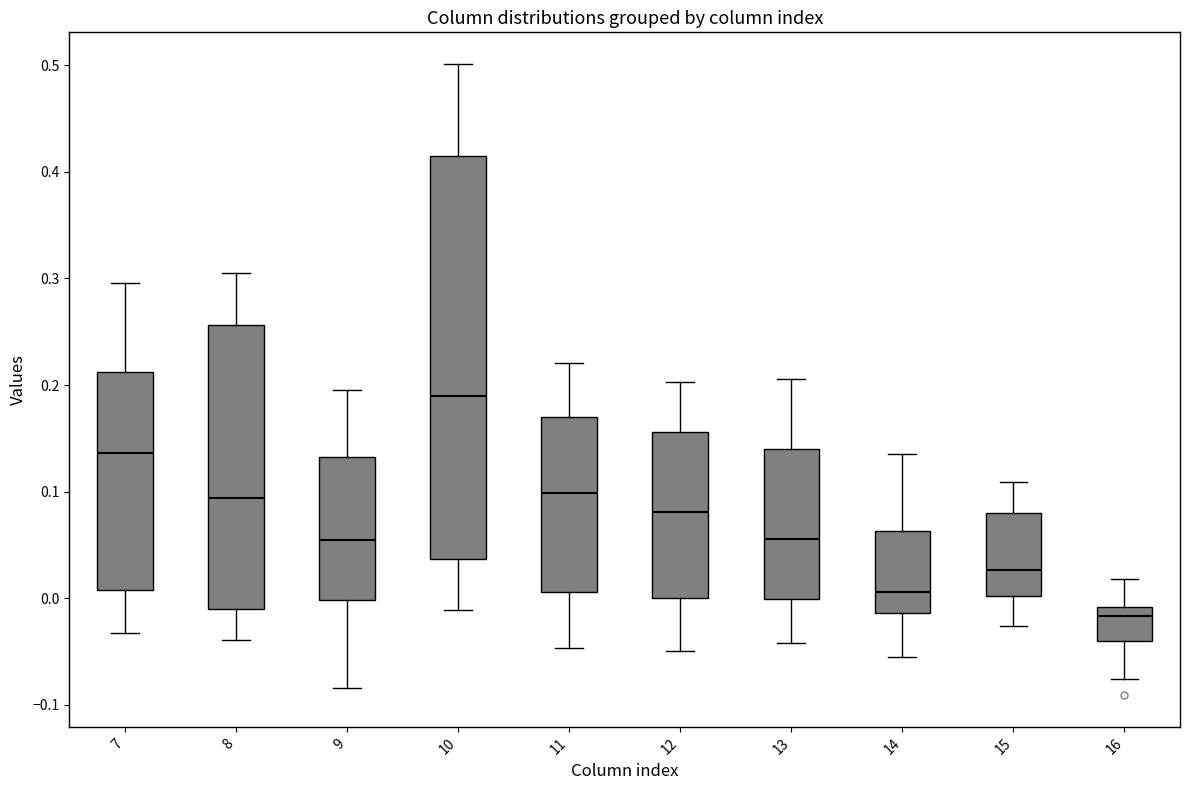

Which box has the highest median line?

10